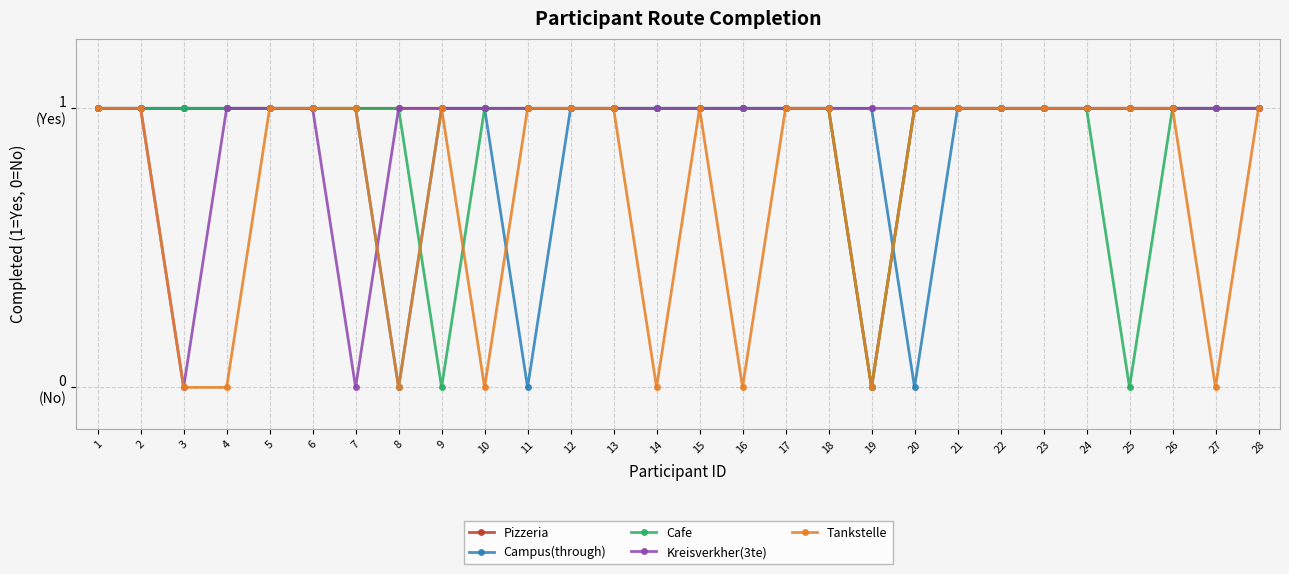

What is the maximum value for Pizzeria?

1